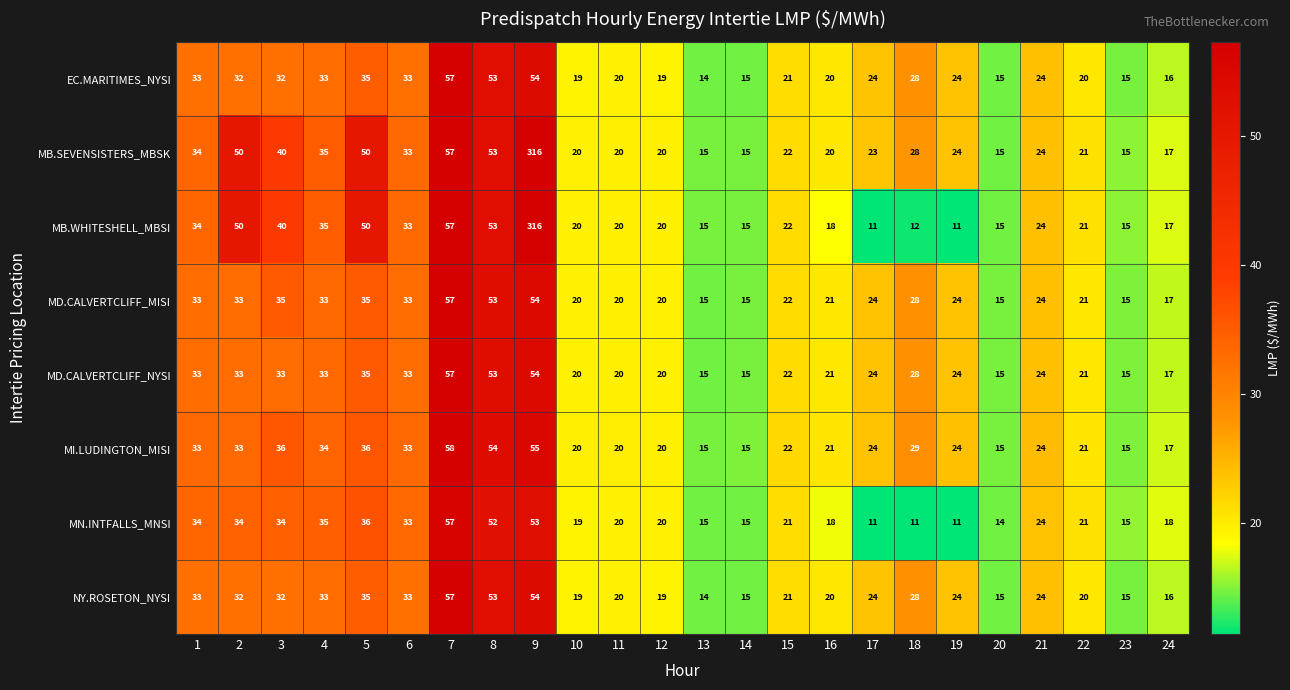

Which series has the widest spread of values?

MB.WHITESHELL_MBSI